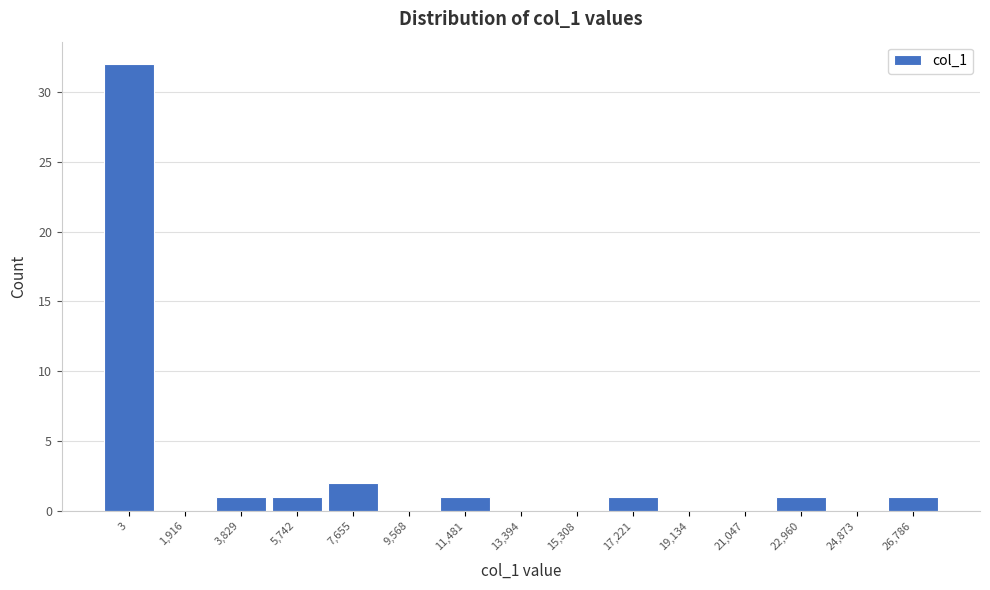

Reading left to right, what are all the values shown in this chart?

3=32	1,916=0	3,829=1	5,742=1	7,655=2	9,568=0	11,481=1	13,394=0	15,308=0	17,221=1	19,134=0	21,047=0	22,960=1	24,873=0	26,786=1